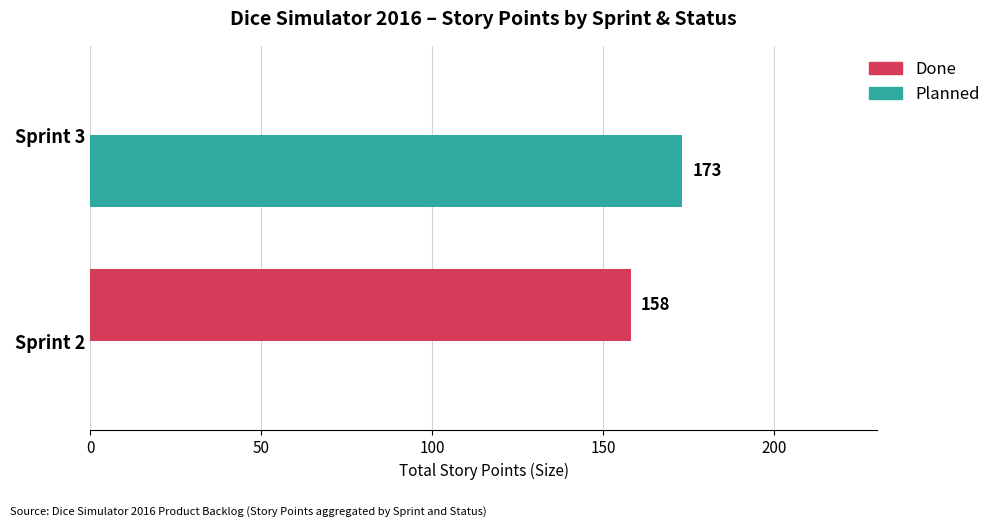

Which series has the largest range (max minus min)?

Planned